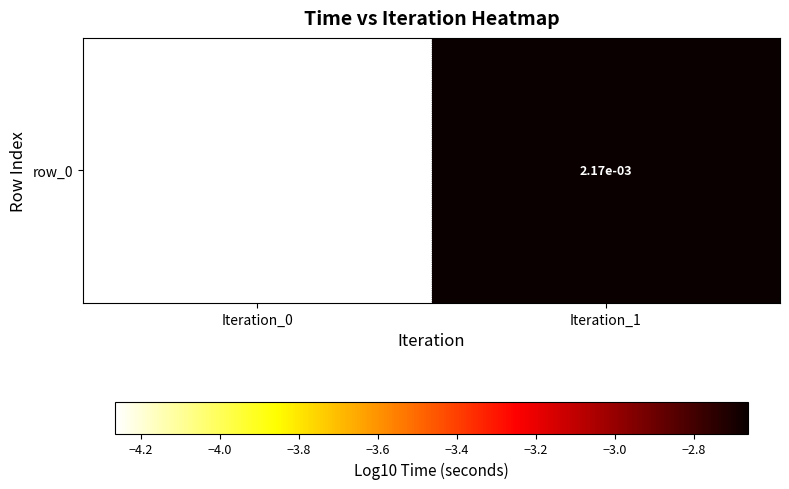

Rank the categories by value from lowest to highest.

Iteration_0, Iteration_1